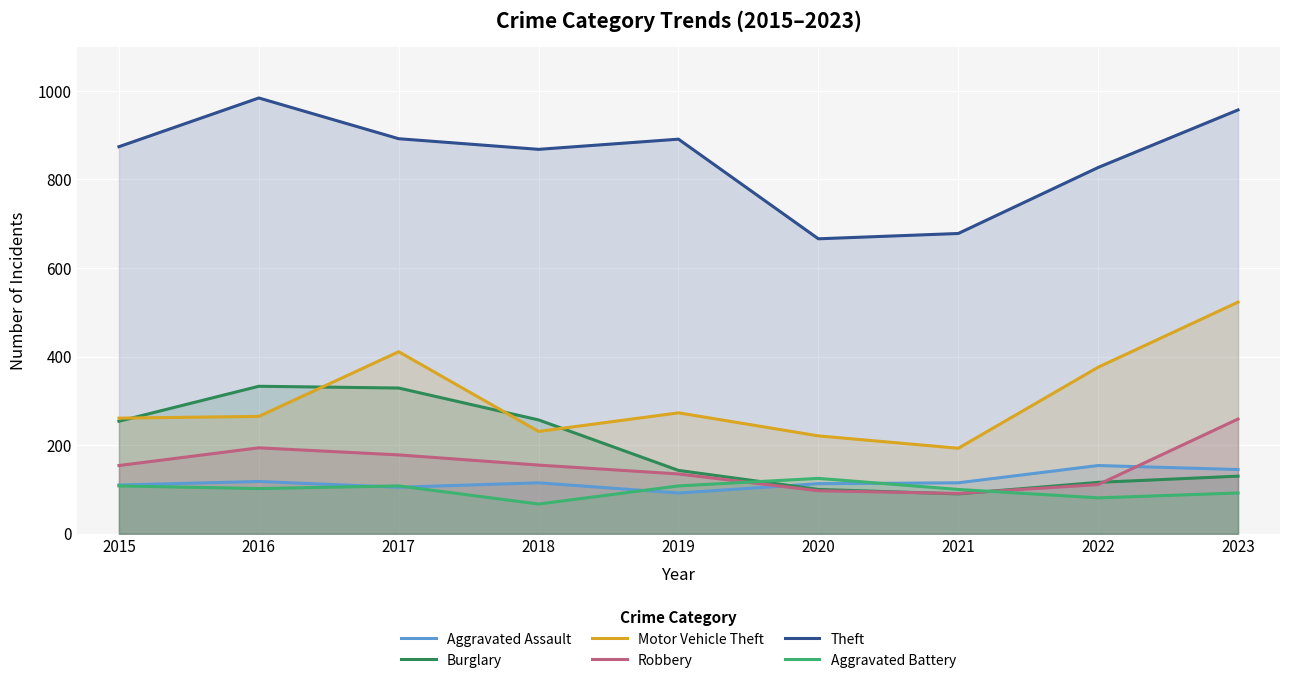

What is the sum of the Robbery values at 2023 and 2015?

413